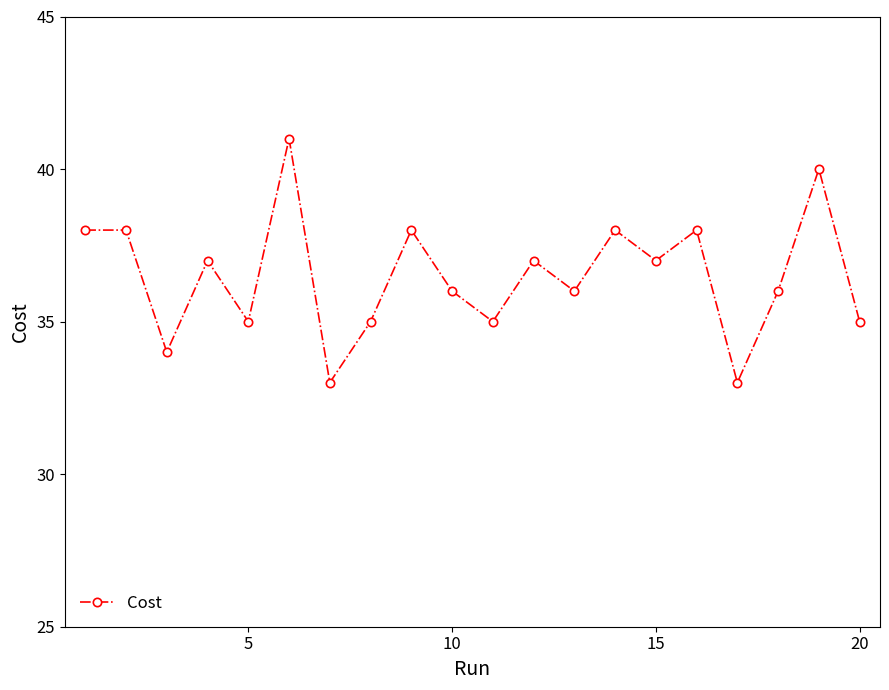

How many points are lower than both their immediate neighbors (excluding endpoints)?

7